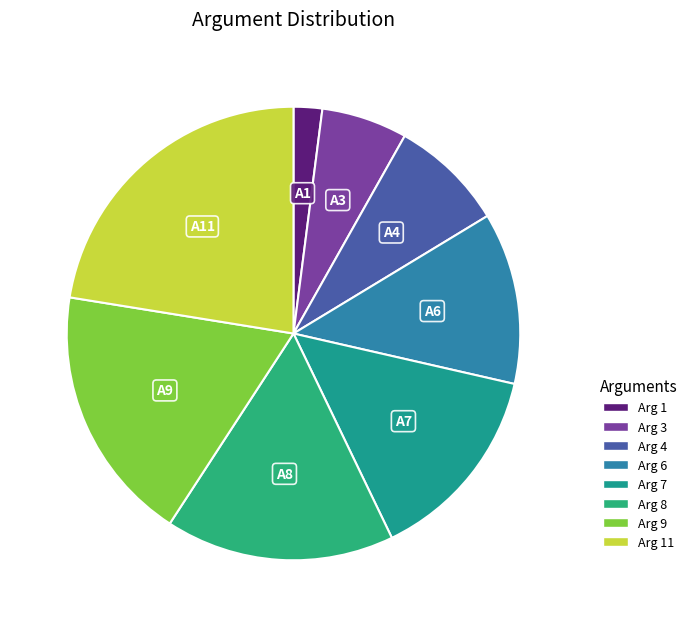

What is the smallest slice in the pie chart?

Arg 1